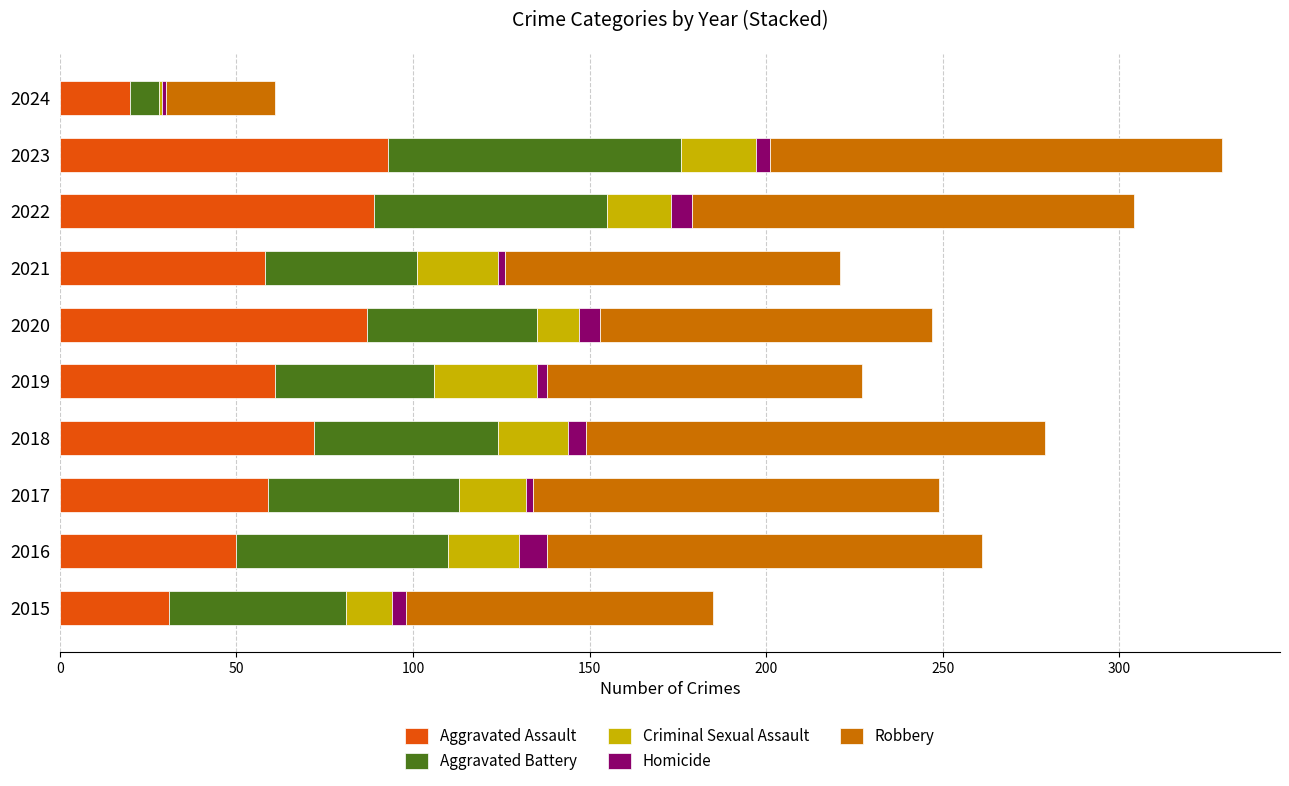

What is the sum of all Aggravated Assault values?

620